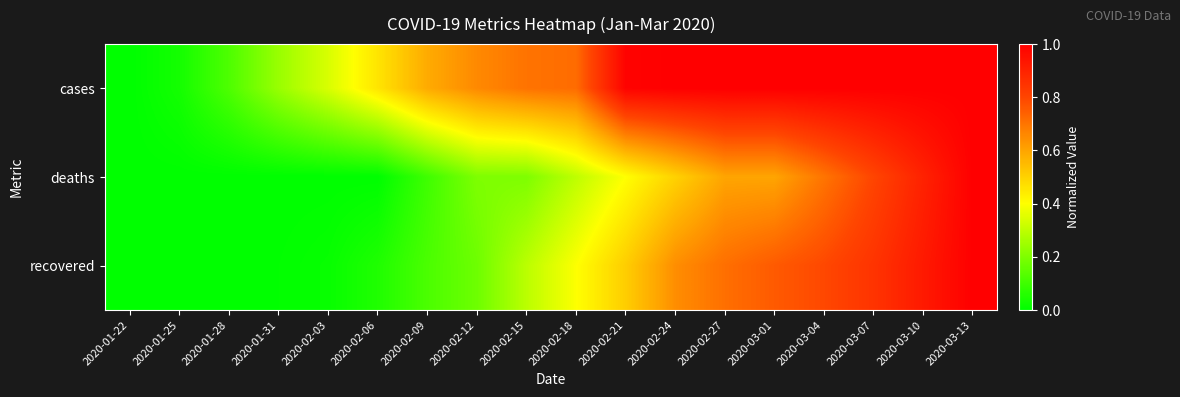

Rank the series at 2020-02-21 from highest to lowest value.

cases, recovered, deaths